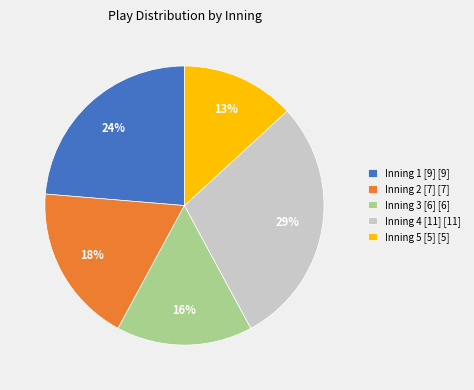

To the nearest percent, what is the difference between the largest and smallest slice percentages?

16%